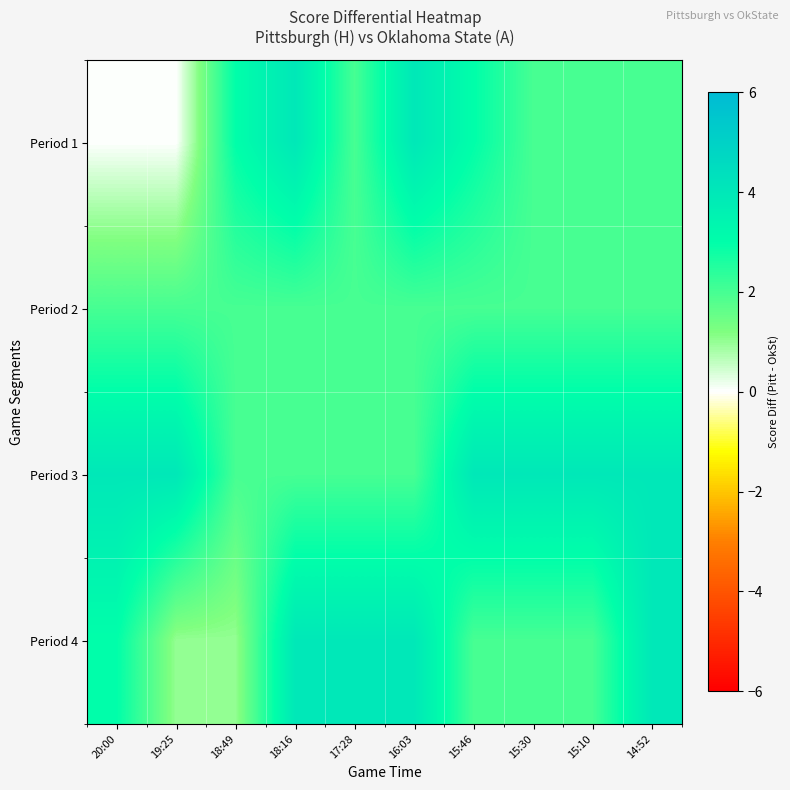

What is the difference between the highest and lowest values at 15:30?

2